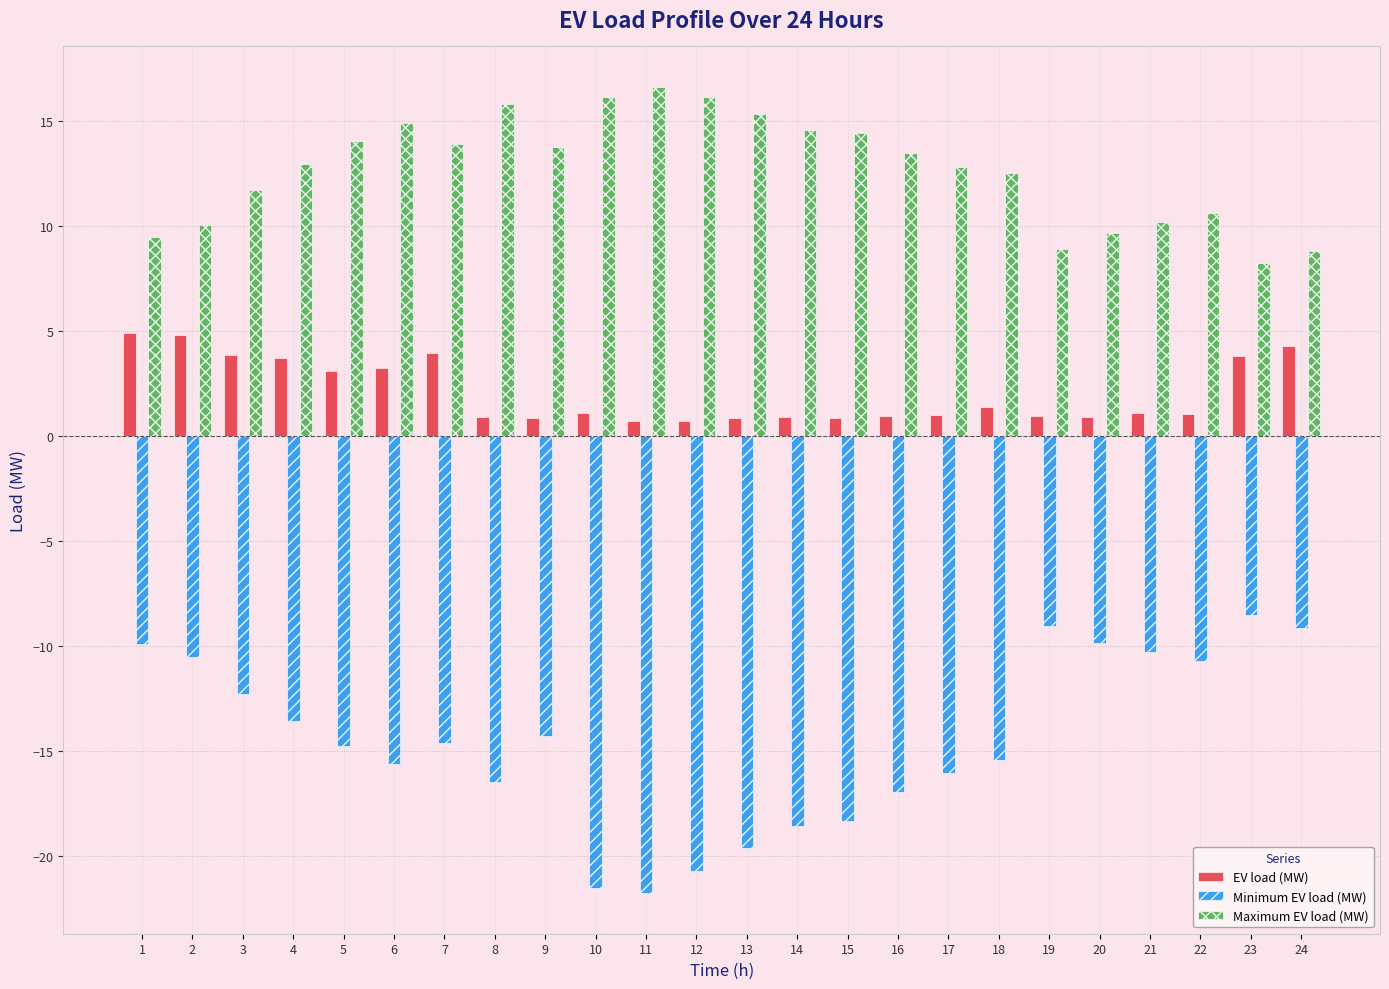

Which series has the largest range (max minus min)?

Minimum EV load (MW)